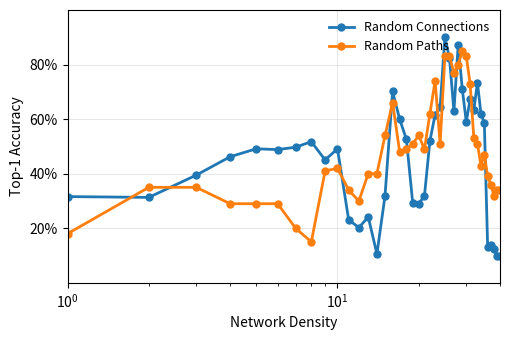

Does the chart display data point markers on the line(s)?

Yes